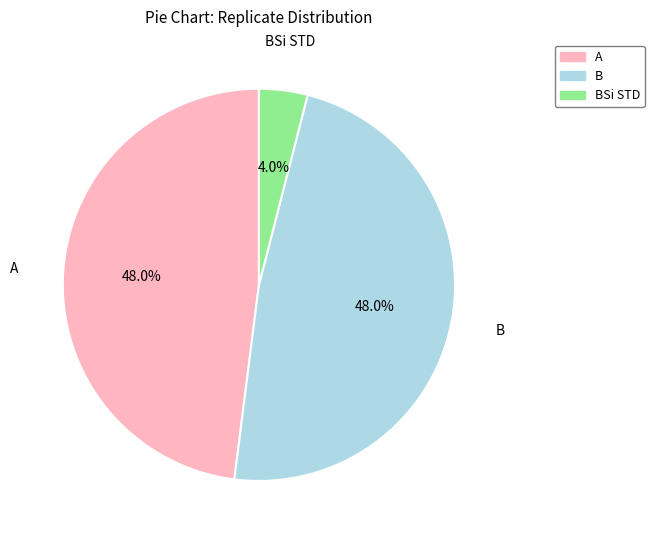

Is there a majority slice in this chart?

No